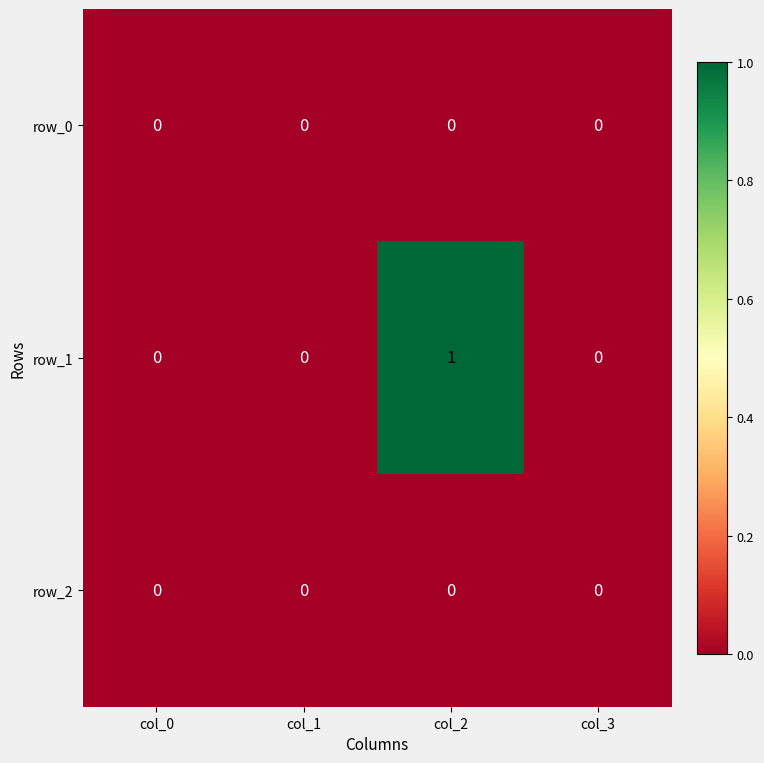

Which category has the highest value across all series?

col_2